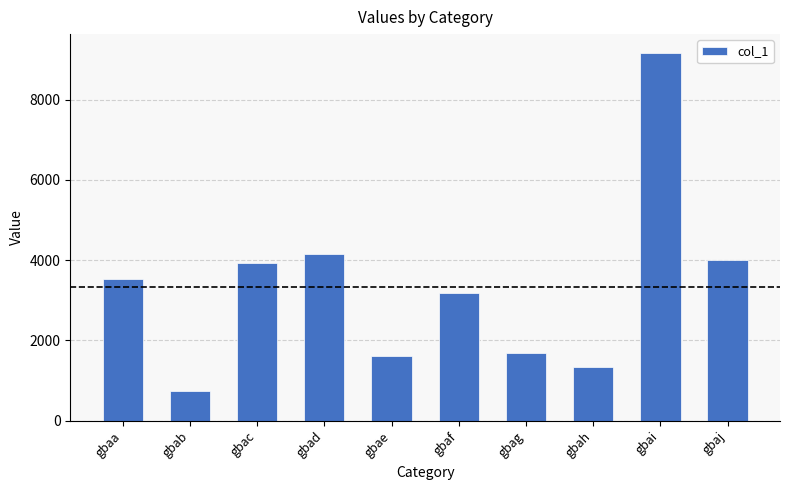

Reading left to right, list all the values displayed in this chart.

3540	747	3929	4144	1623	3175	1697	1329	9174	4004